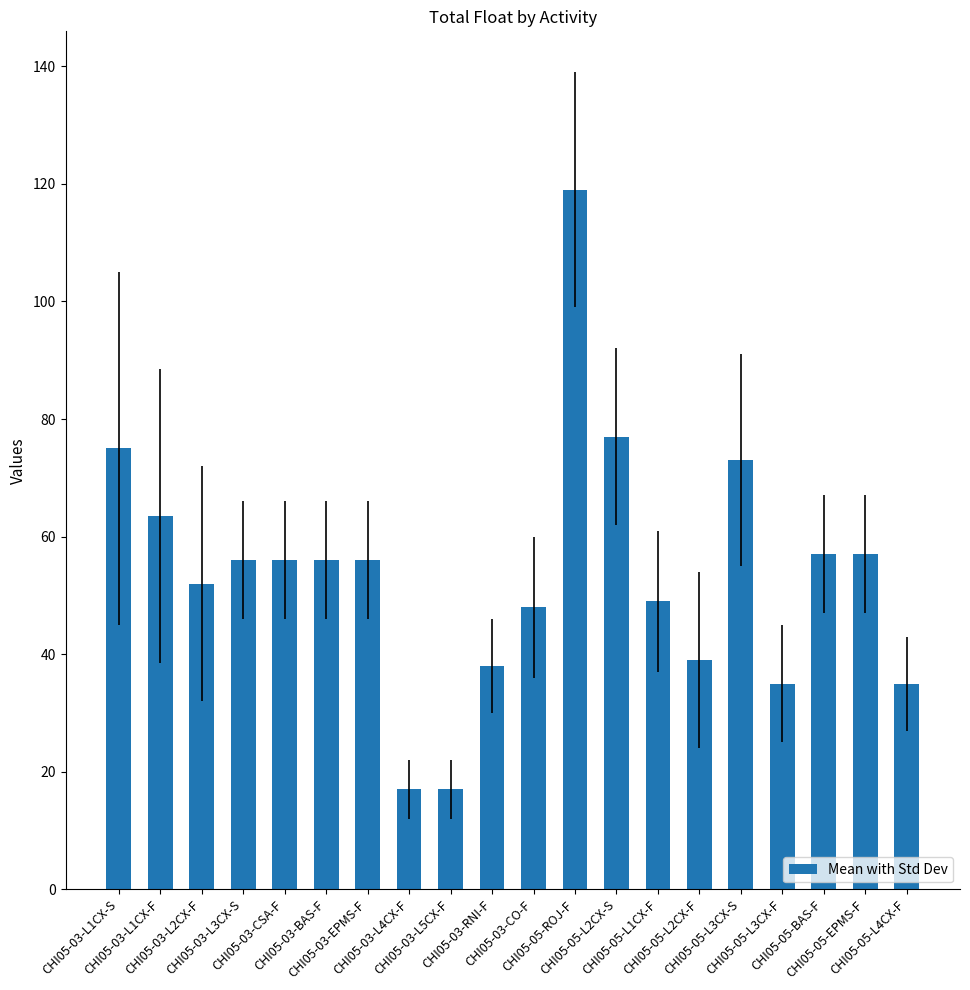

What is the smallest value displayed?

17.0